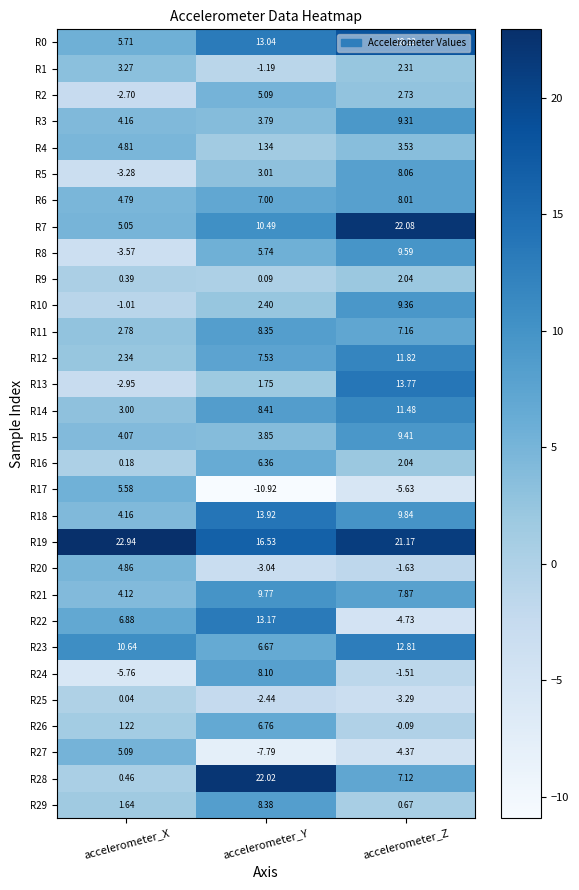

Rank the categories by R1 value from highest to lowest.

accelerometer_X, accelerometer_Z, accelerometer_Y